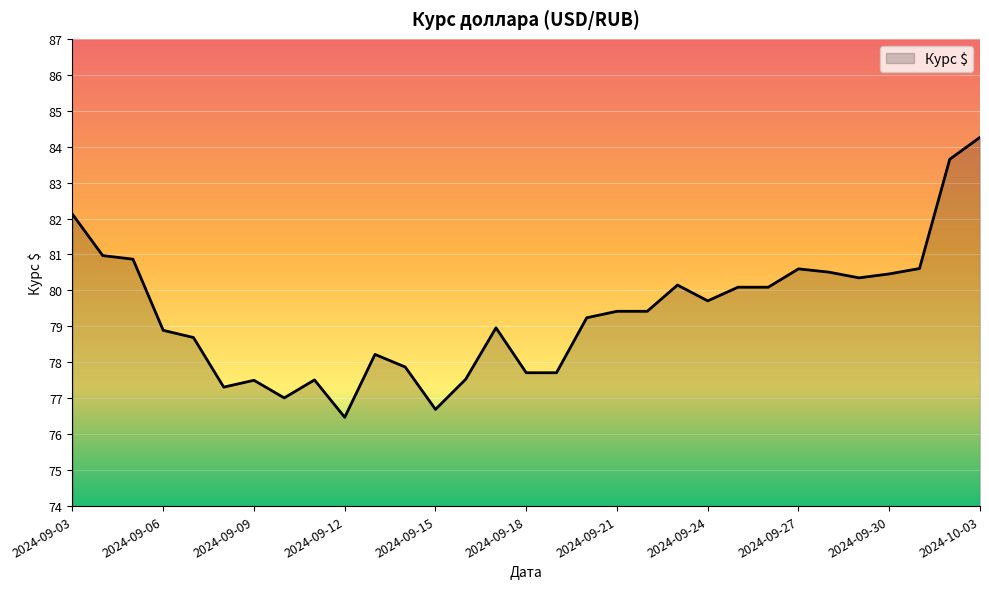

What is the greatest value displayed?

84.3